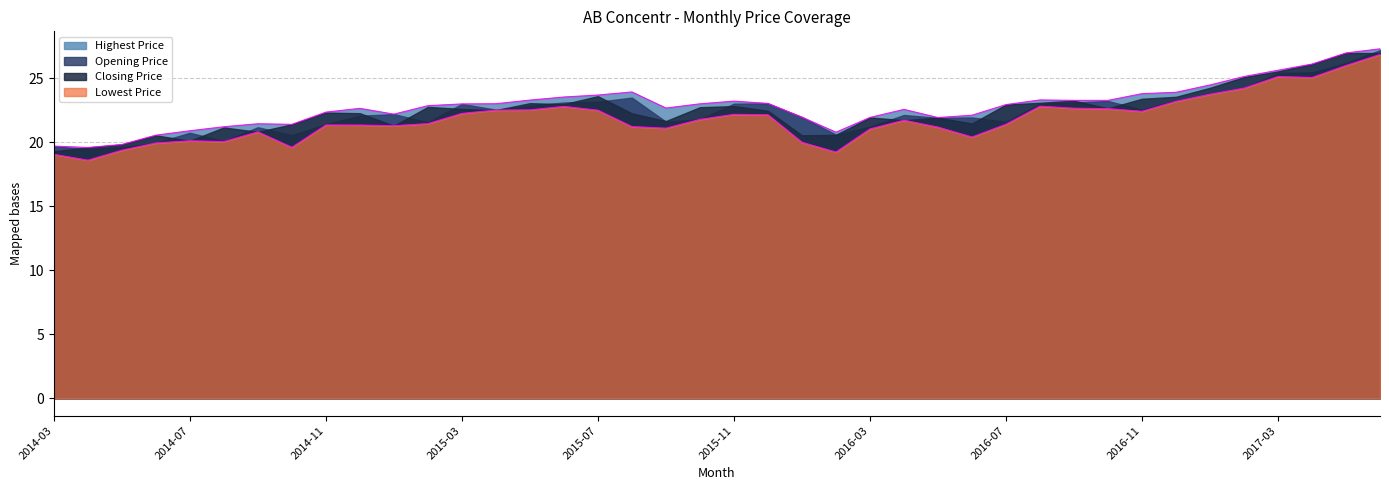

What is the difference between the maximum and second lowest values in the Lowest Price series?

7.8